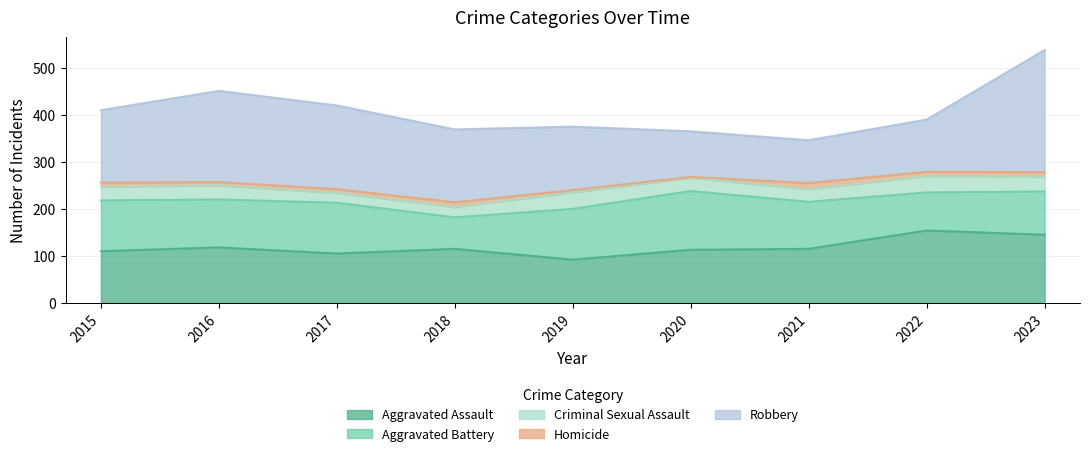

Between 2022 and 2018, which is larger?

2022